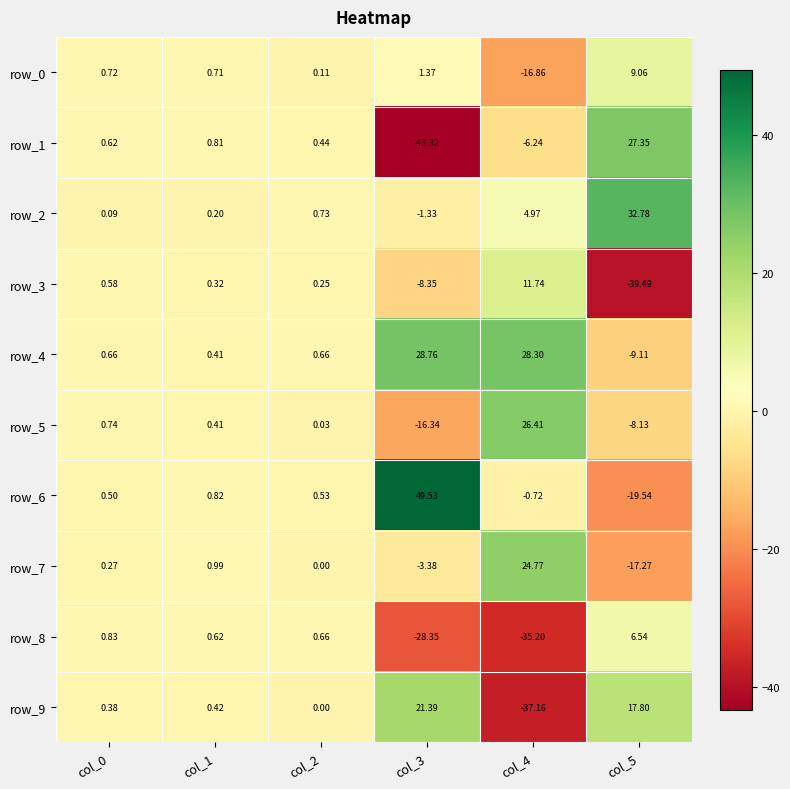

Between col_0 and col_1, which series saw the biggest shift?

row_7